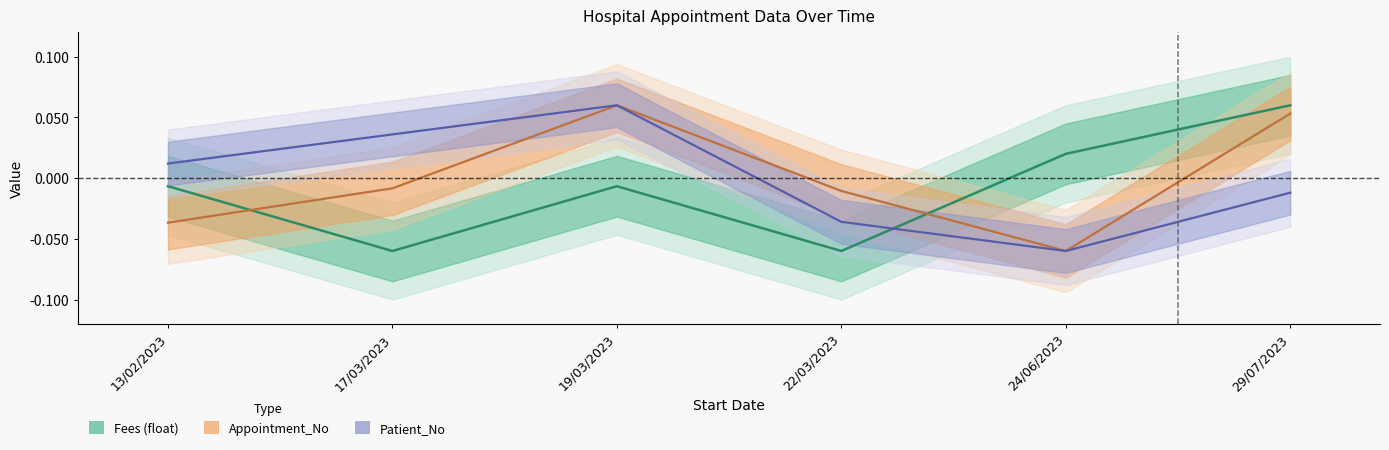

Which series changed the most between 19/03/2023 and 29/07/2023?

Patient_No